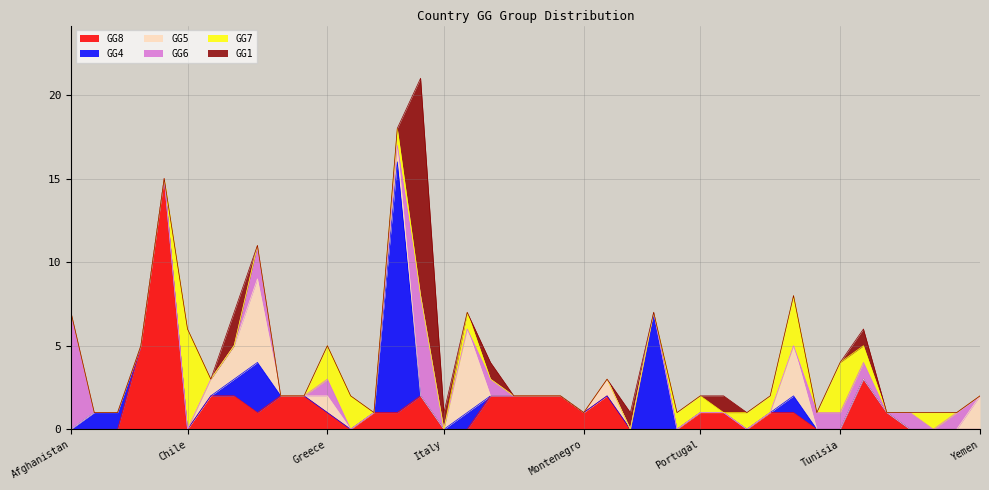

What is the difference between the highest and lowest values at Jordan?

5